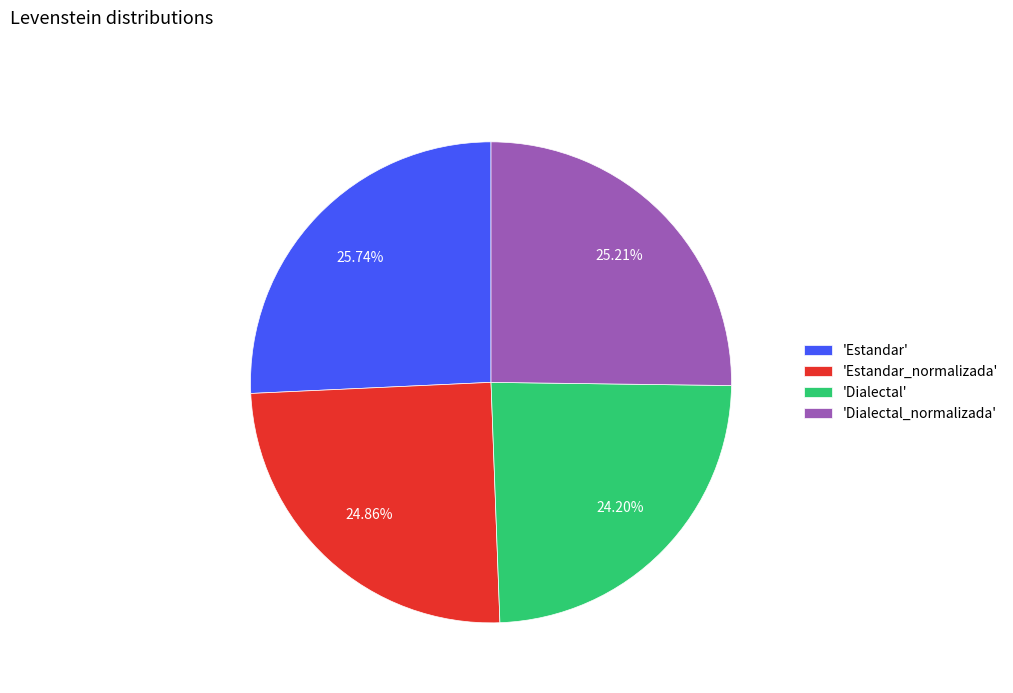

Which slice is the smallest?

'Dialectal'